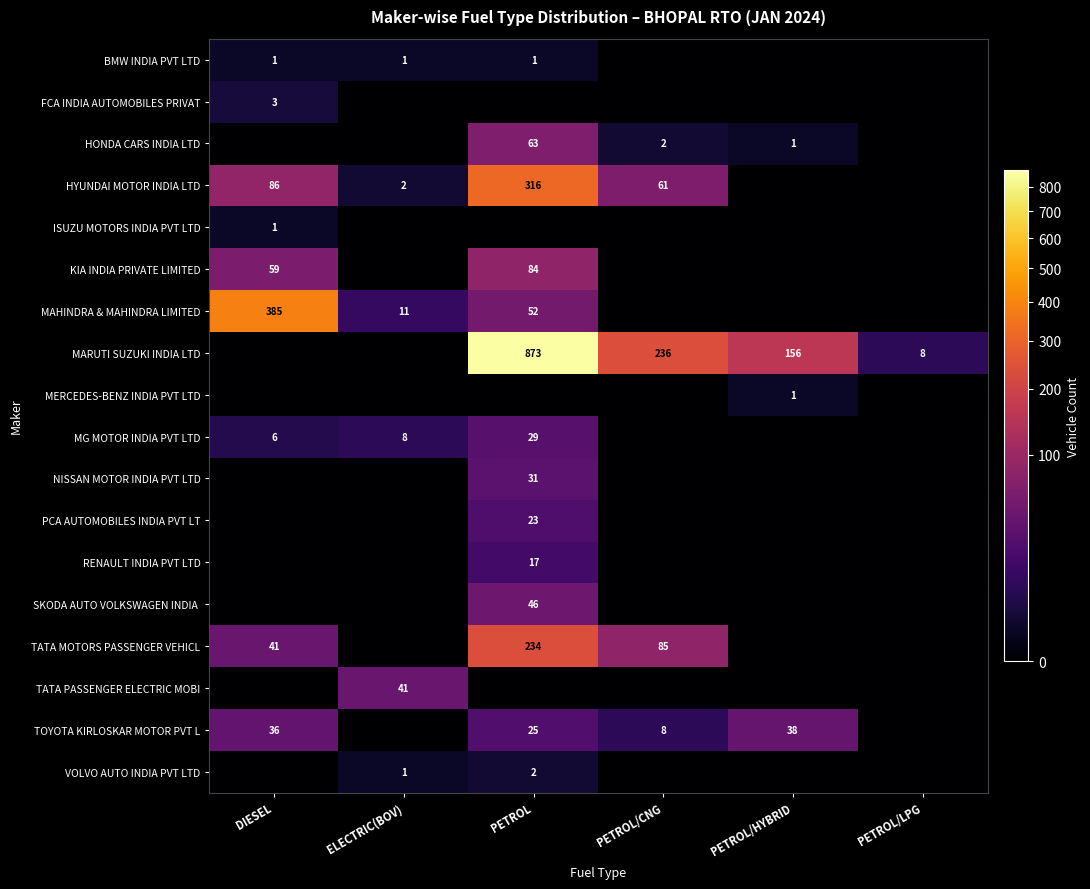

What is the difference between the HYUNDAI MOTOR INDIA LTD values at PETROL/LPG and DIESEL?

86